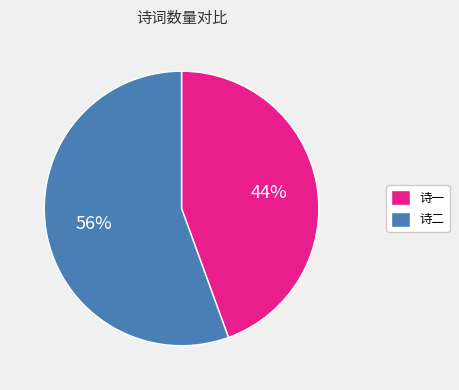

What is the largest slice in the pie chart?

诗二